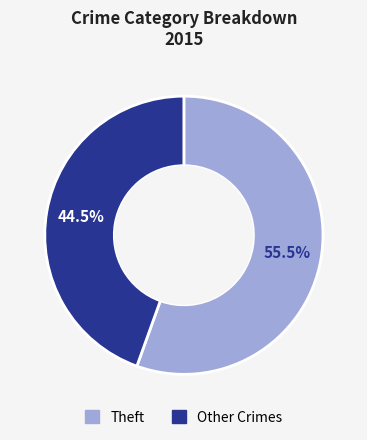

Is there any slice that represents more than half of the pie?

Yes